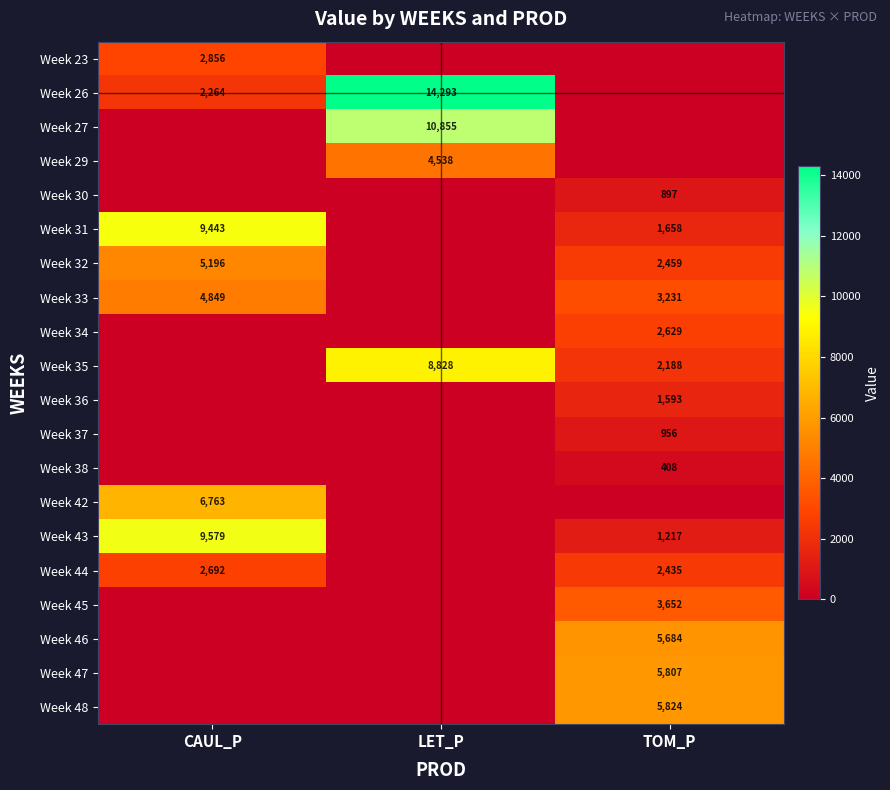

Is it true that Week 44 equals 2435 at TOM_P?

True